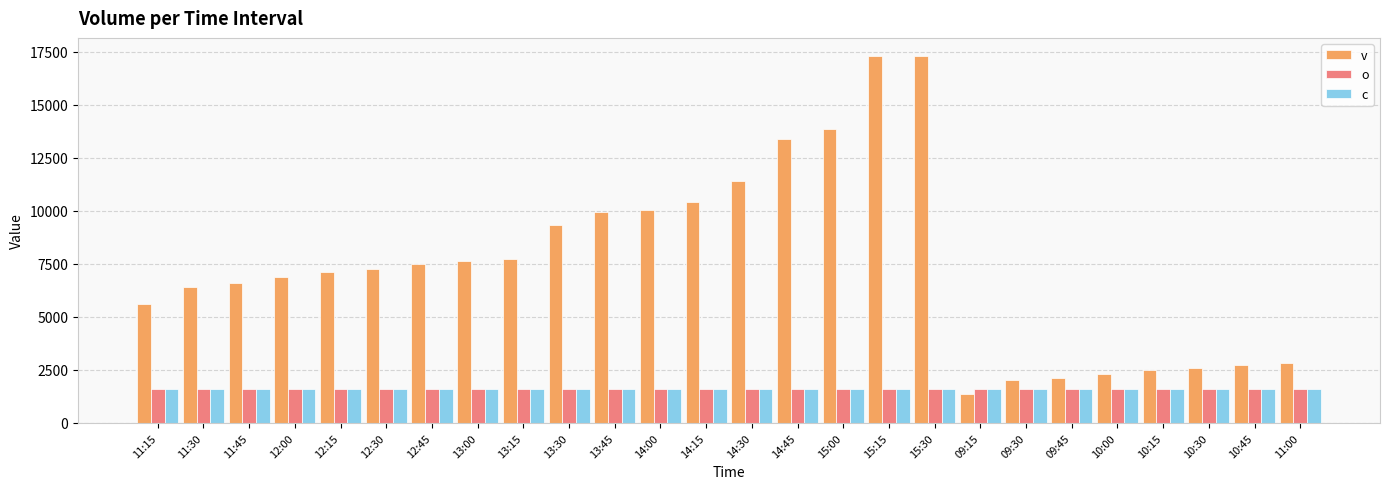

What is the label of the 25th bar from the left?

10:45